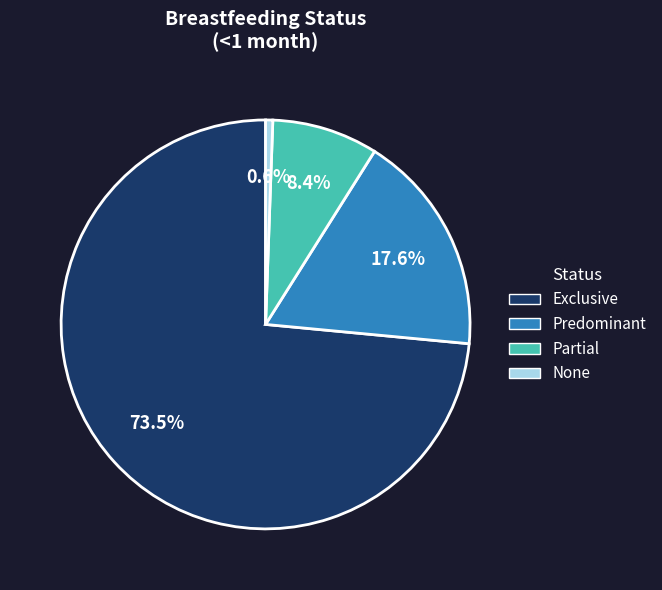

Rank the categories by value from highest to lowest.

Exclusive, Predominant, Partial, None